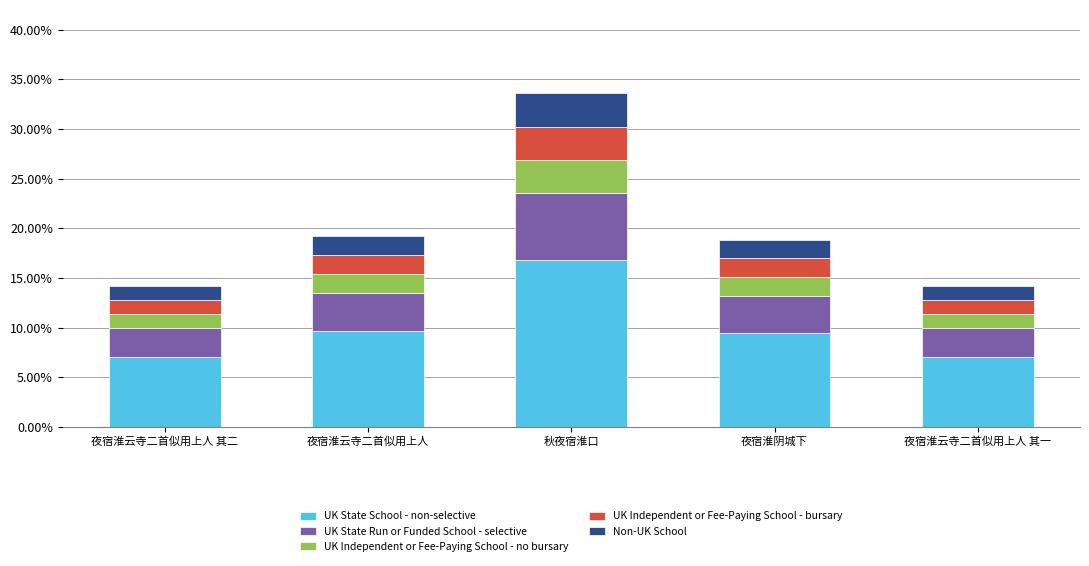

At 夜宿淮阴城下, list the series in order from smallest to largest.

UK Independent or Fee-Paying School - no bursary, Non-UK School, UK Independent or Fee-Paying School - bursary, UK State Run or Funded School - selective, UK State School - non-selective